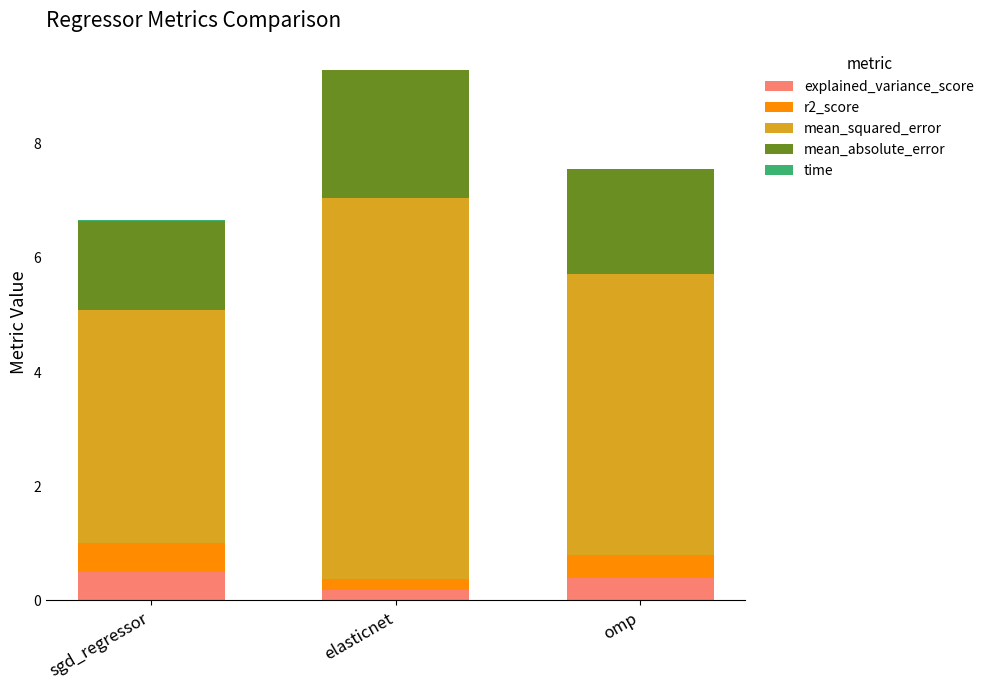

True or false: explained_variance_score has a value of 0.4 at omp.

True